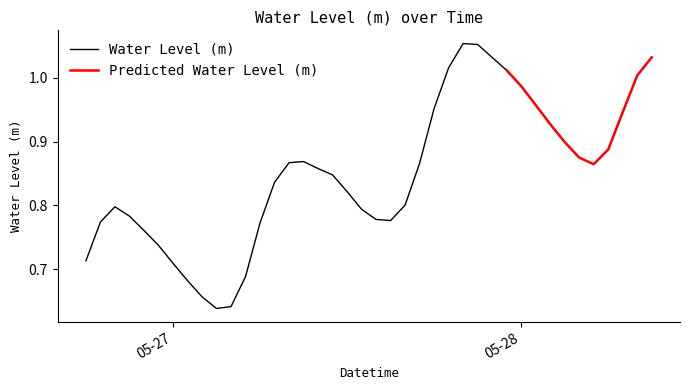

Reading left to right, what are all the values shown in this chart?

2023-05-26 18:00:00=0.7	2023-05-26 19:00:00=0.8	2023-05-26 20:00:00=0.8	2023-05-26 21:00:00=0.8	2023-05-26 22:00:00=0.8	2023-05-26 23:00:00=0.7	2023-05-27 00:00:00=0.7	2023-05-27 01:00:00=0.7	2023-05-27 02:00:00=0.7	2023-05-27 03:00:00=0.6	2023-05-27 04:00:00=0.6	2023-05-27 05:00:00=0.7	2023-05-27 06:00:00=0.8	2023-05-27 07:00:00=0.8	2023-05-27 08:00:00=0.9	2023-05-27 09:00:00=0.9	2023-05-27 10:00:00=0.9	2023-05-27 11:00:00=0.8	2023-05-27 12:00:00=0.8	2023-05-27 13:00:00=0.8	2023-05-27 14:00:00=0.8	2023-05-27 15:00:00=0.8	2023-05-27 16:00:00=0.8	2023-05-27 17:00:00=0.9	2023-05-27 18:00:00=1.0	2023-05-27 19:00:00=1.0	2023-05-27 20:00:00=1.1	2023-05-27 21:00:00=1.1	2023-05-27 22:00:00=1.0	2023-05-27 23:00:00=1.0	2023-05-28 00:00:00=1.0	2023-05-28 01:00:00=1.0	2023-05-28 02:00:00=0.9	2023-05-28 03:00:00=0.9	2023-05-28 04:00:00=0.9	2023-05-28 05:00:00=0.9	2023-05-28 06:00:00=0.9	2023-05-28 07:00:00=0.9	2023-05-28 08:00:00=1.0	2023-05-28 09:00:00=1.0